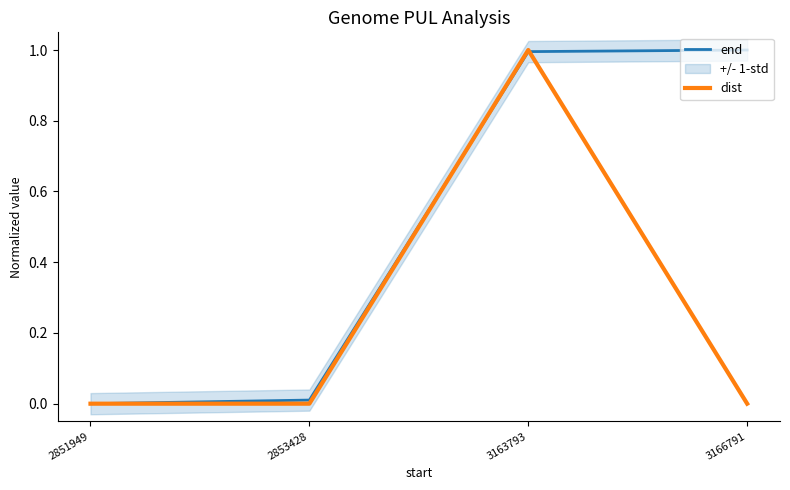

The value of end at 2851949 is 0.0. True or false?

True